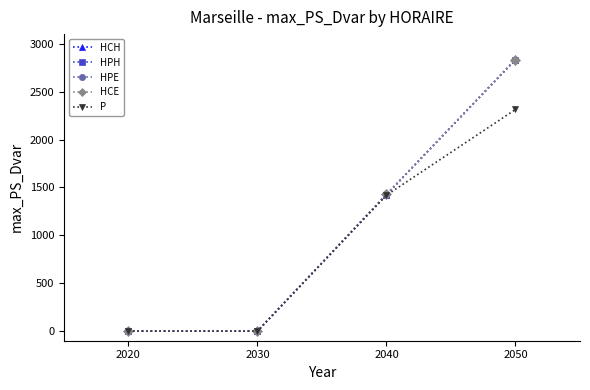

What is the value of the HCH point at the 3rd from the left?

1424.7